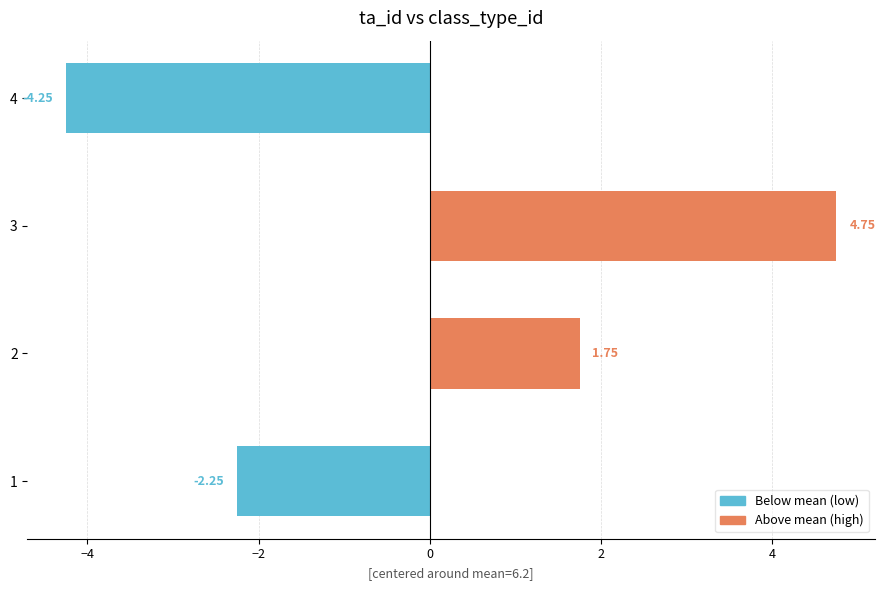

List the labels in order of value, smallest first.

4, 1, 2, 3